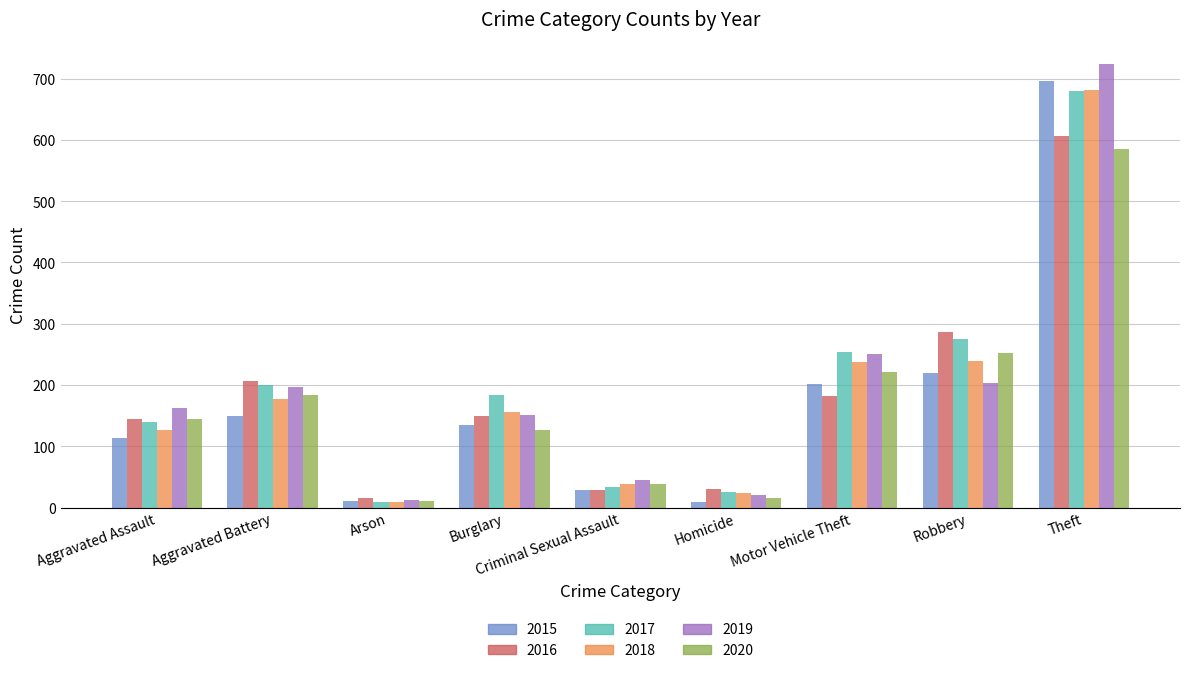

At which category is the sum across all series the highest?

Theft